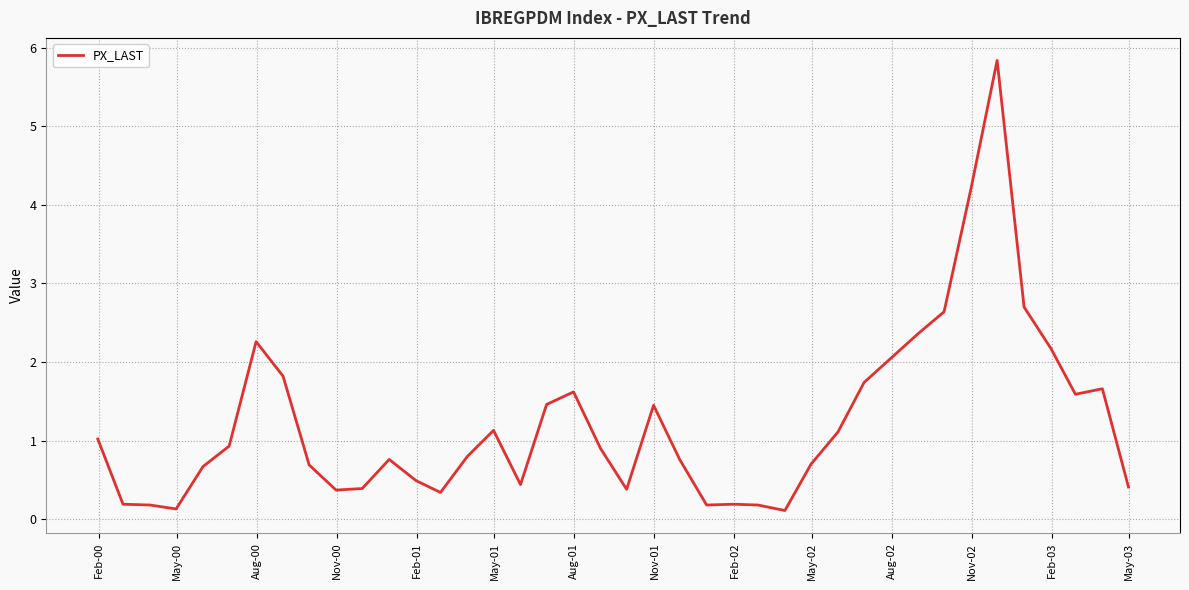

What is the smallest value displayed?

0.1